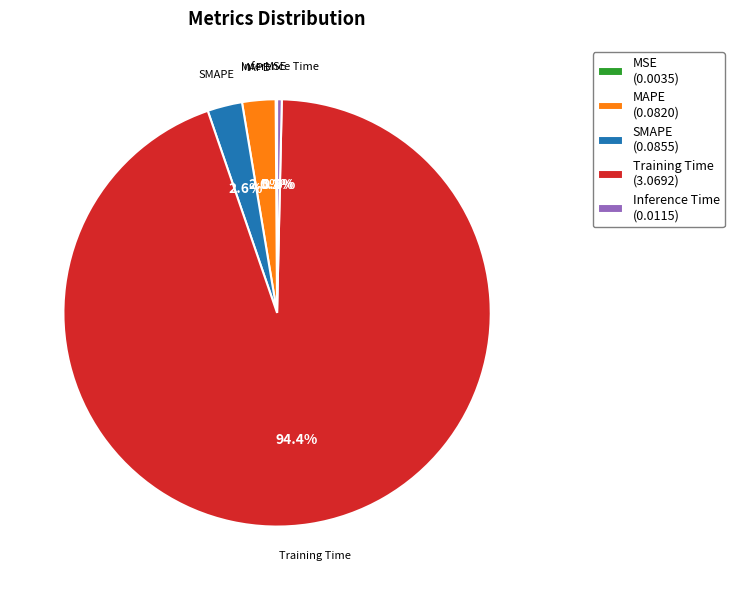

Combined, do Training Time and SMAPE account for over 50%?

Yes